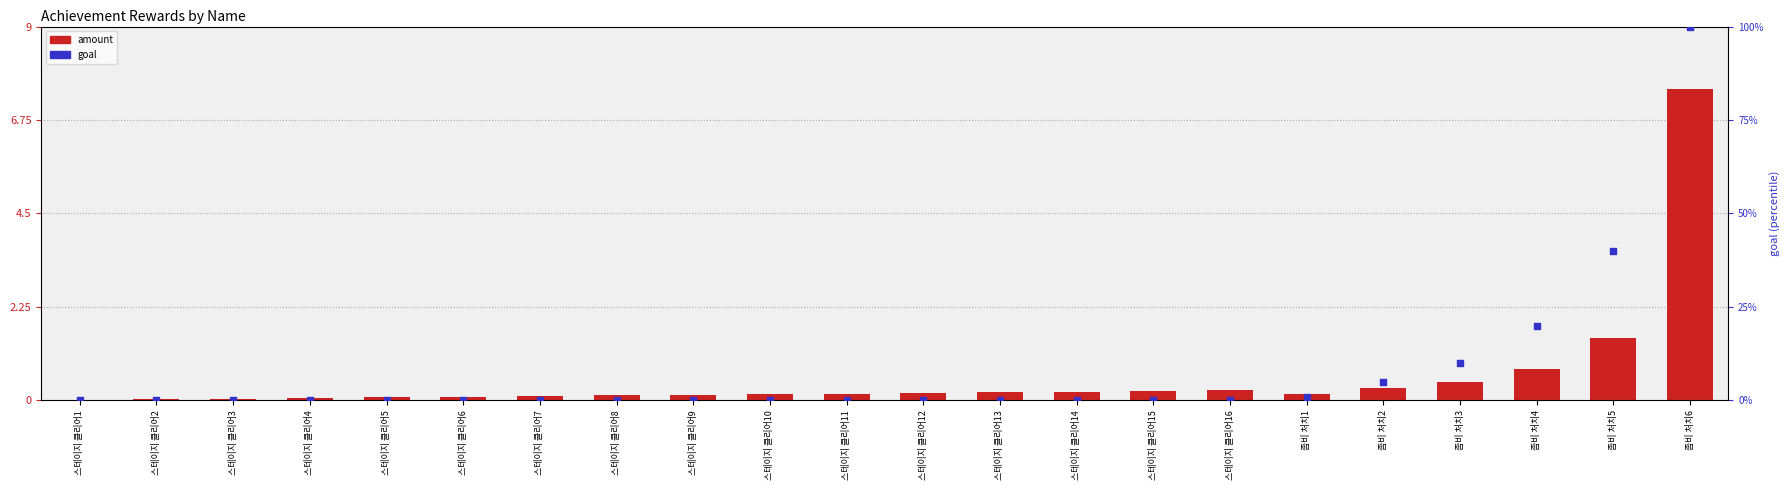

Which series contains the lowest Y value?

goal